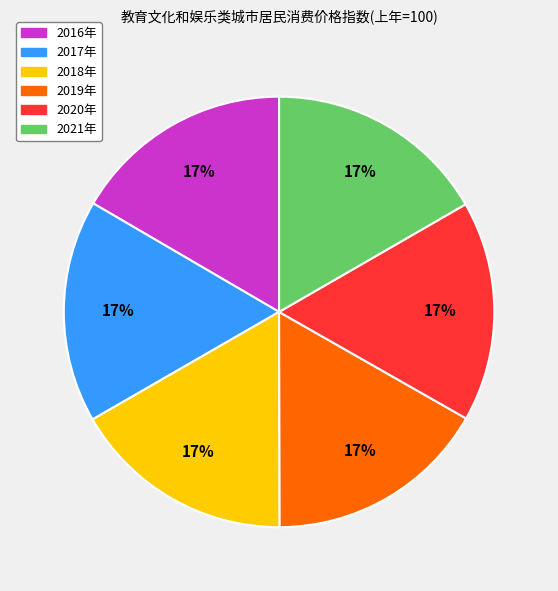

What percentage is the 2017年 slice, to the nearest percent?

17%